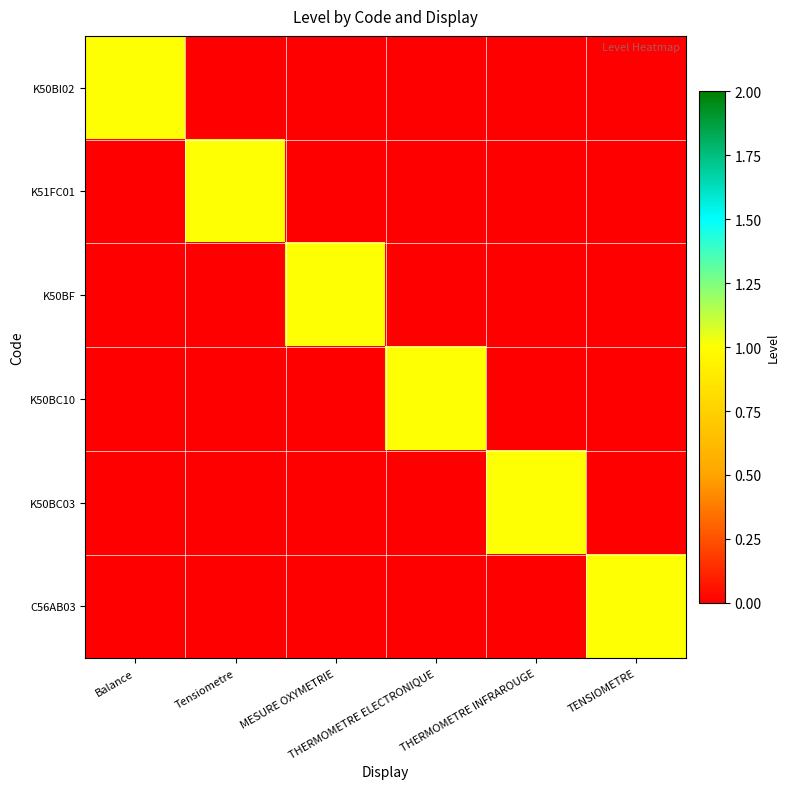

At how many categories does at least one series exceed 0?

6